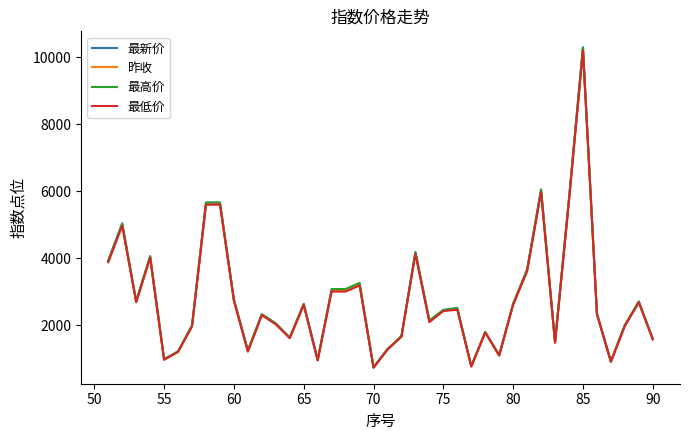

How many lines are shown in the chart?

4